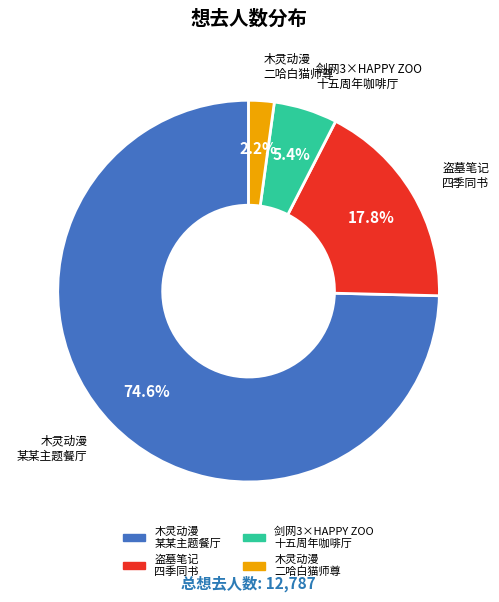

Approximately how many times larger is the value at 剑网3×HAPPY ZOO 十五周年咖啡厅 compared to 木灵动漫 二哈白猫师尊?

2.5